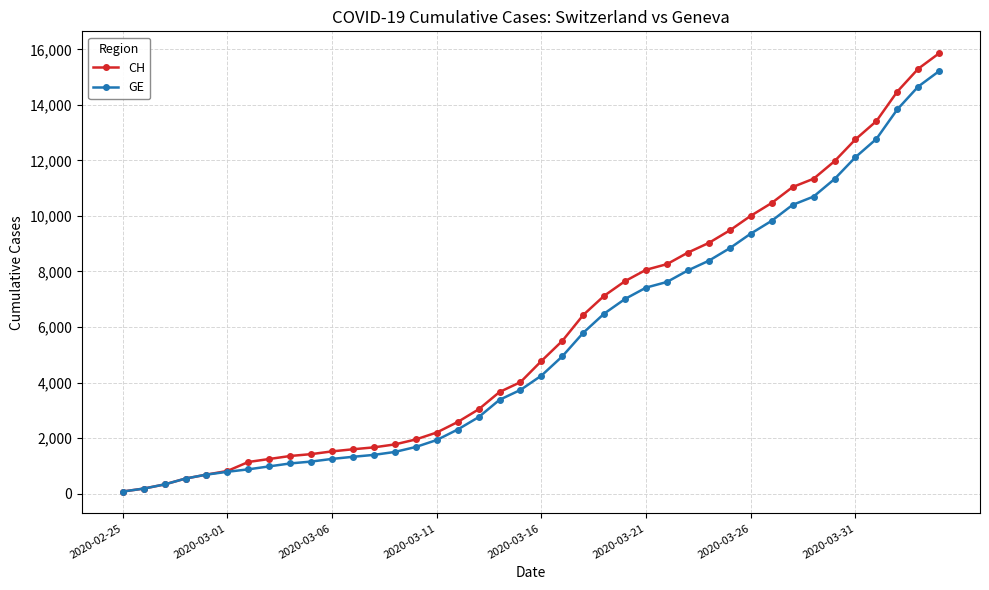

Which series has the widest spread of values?

CH